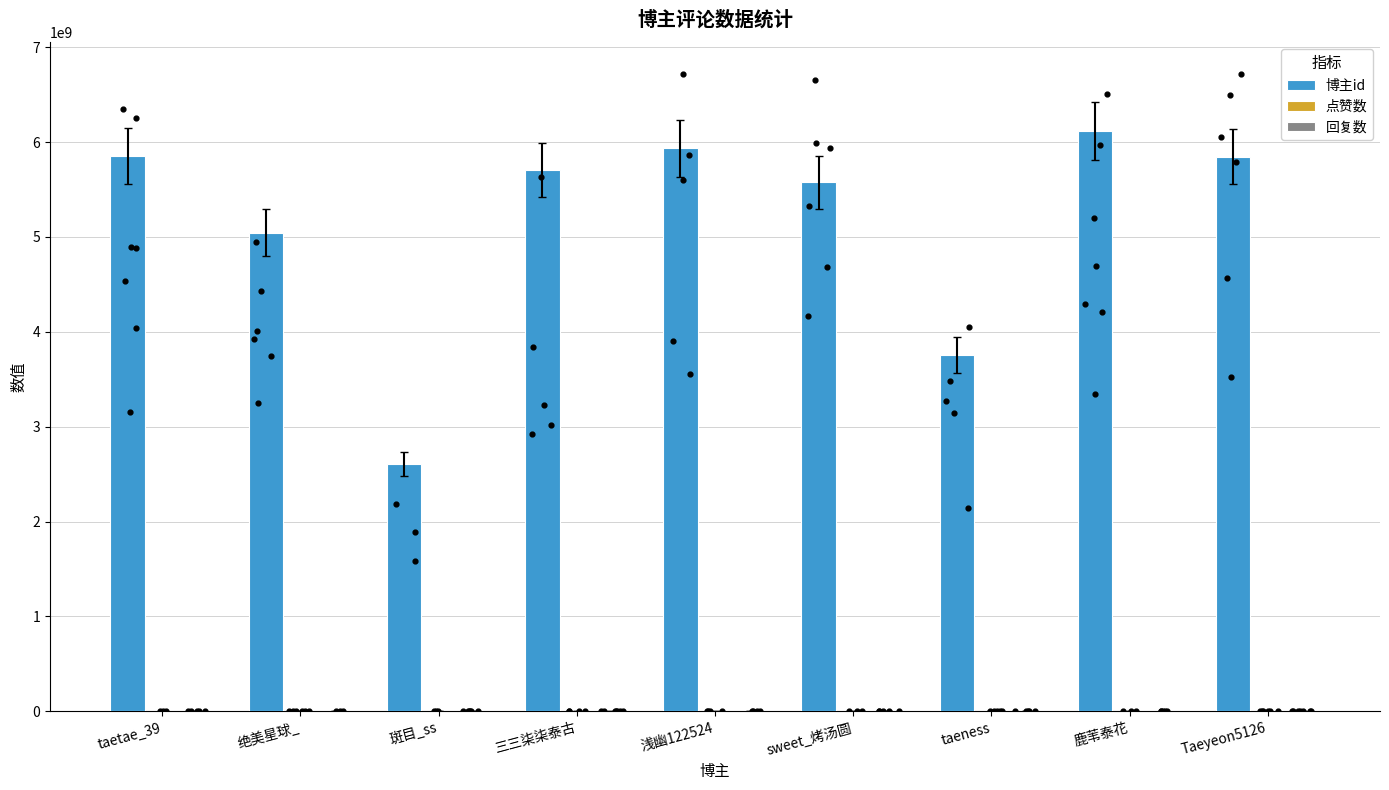

At how many categories does at least one series exceed 5127448830?

6